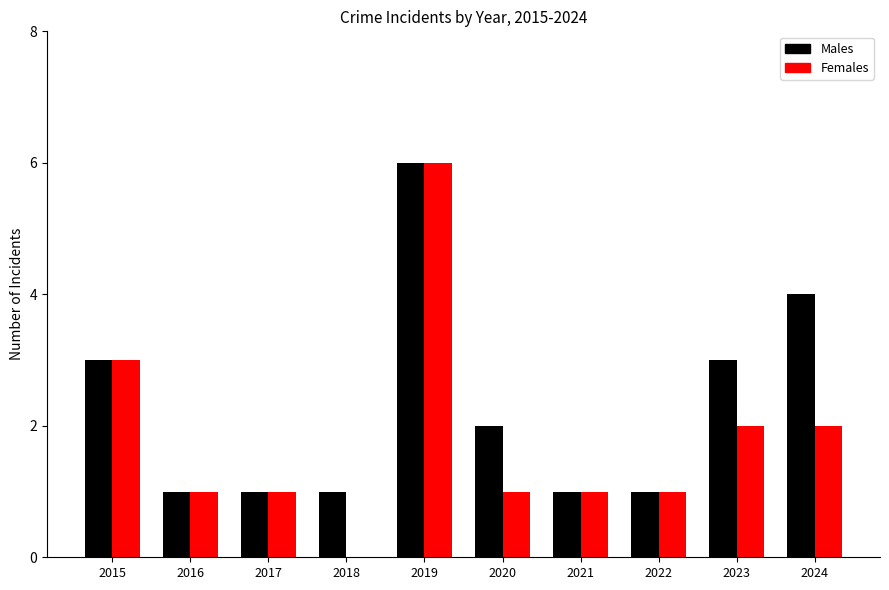

Between 2021 and 2024, which series saw the biggest shift?

Males